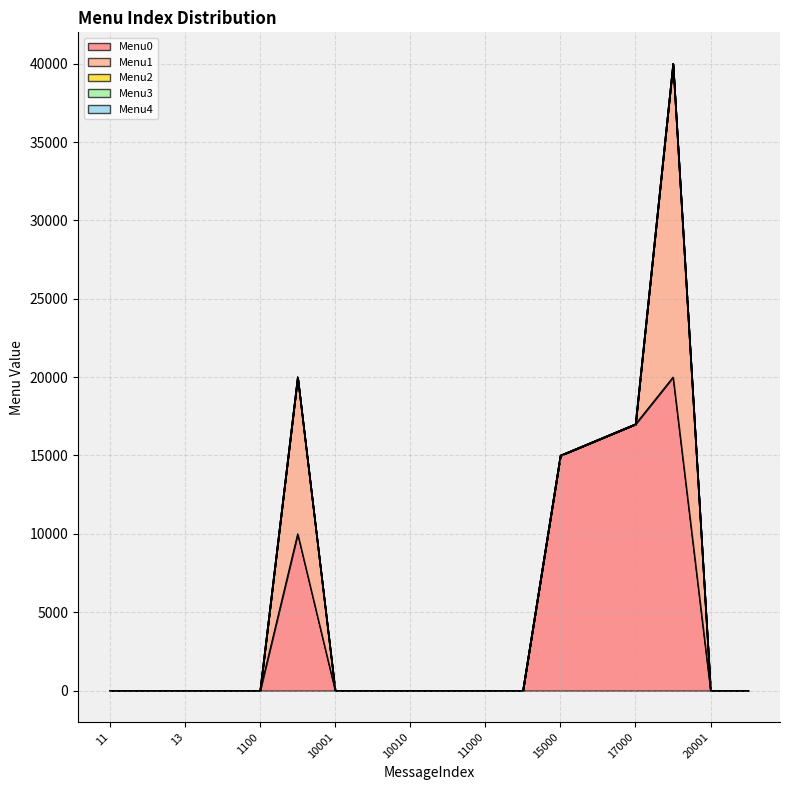

True or false: Menu3 and Menu0 cross at least once.

False